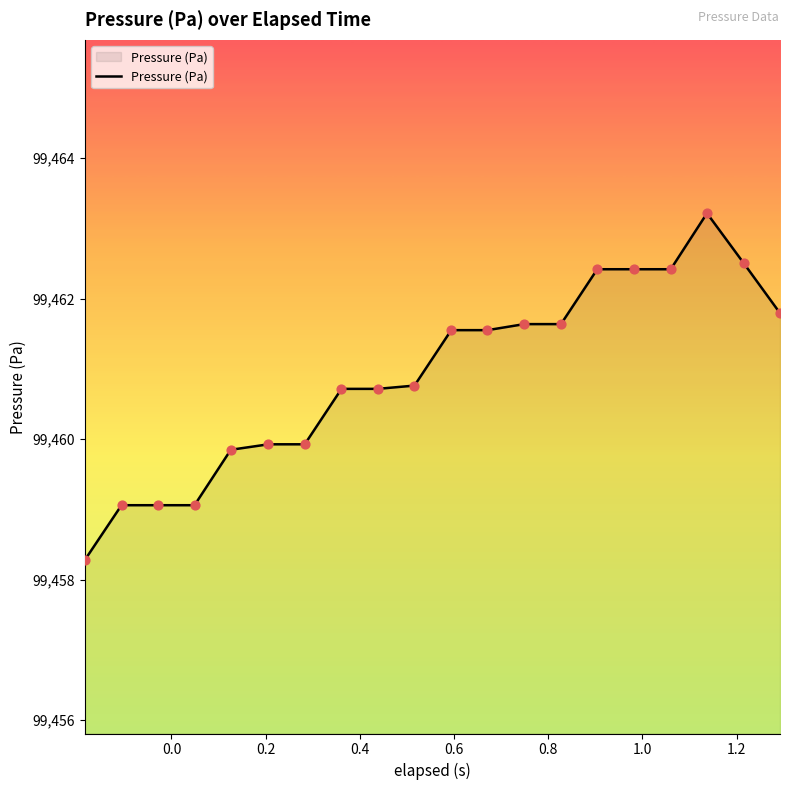

What is the greatest value displayed?

99463.2